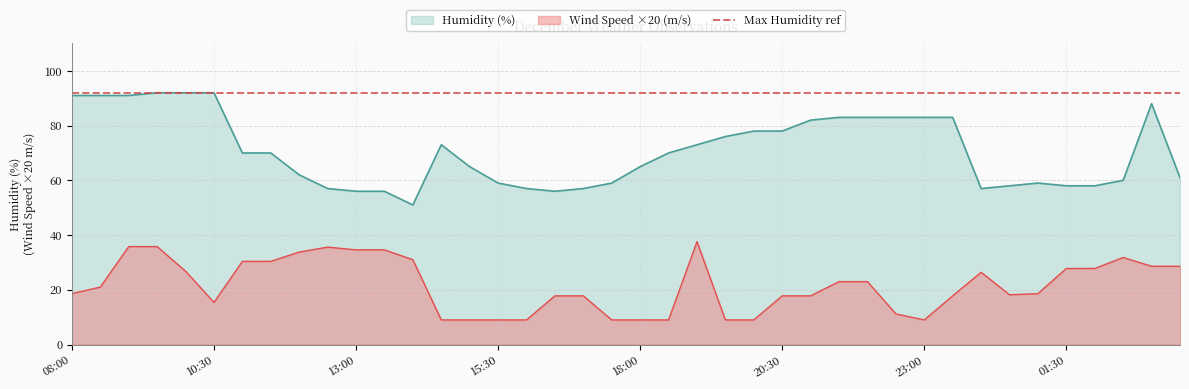

List the labels in order of value, smallest first.

14:30, 15:00, 15:30, 16:00, 17:30, 18:00, 18:30, 19:30, 20:00, 23:00, 22:42, 10:30, 16:30, 17:00, 20:30, 21:00, 23:30, 00:30, 08:00, 01:00, 08:32, 21:30, 22:00, 00:00, 10:00, 01:30, 02:00, 03:30, 04:00, 11:00, 11:30, 14:00, 02:30, 12:00, 13:00, 13:30, 12:30, 09:00, 09:30, 19:00